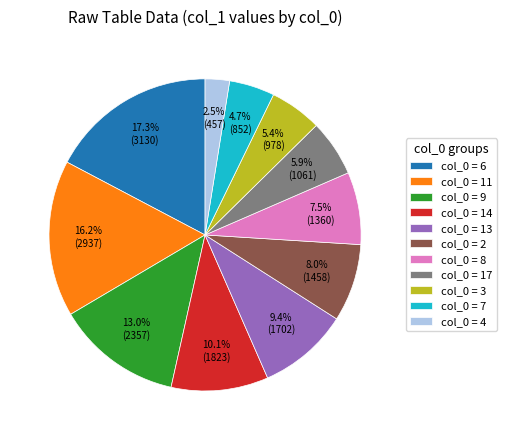

Combined, do col_0 = 3 and col_0 = 8 account for over 50%?

No